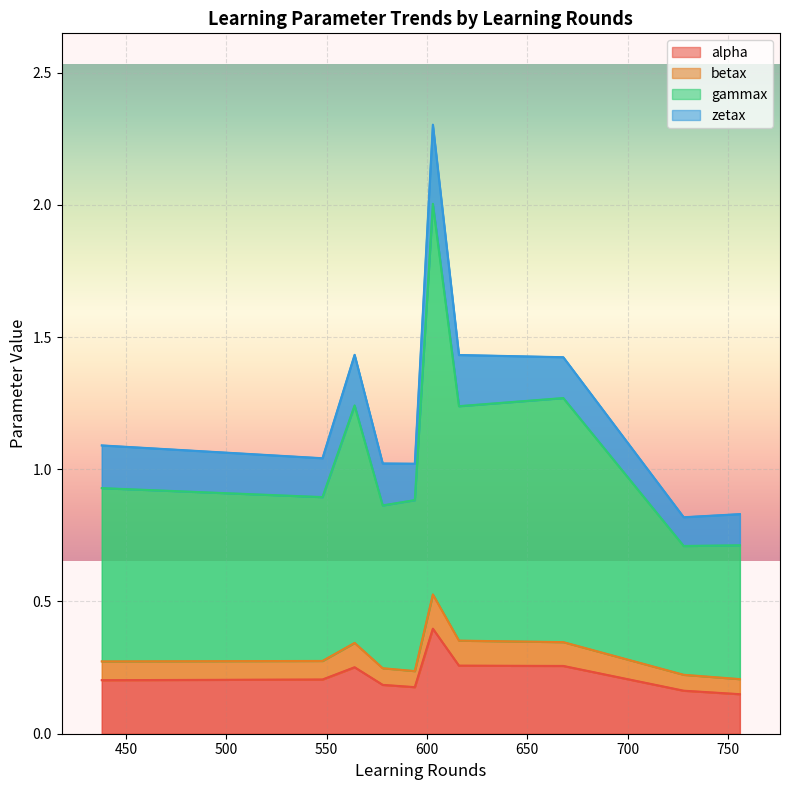

What is the difference between the maximum and minimum values in the betax series?

0.1